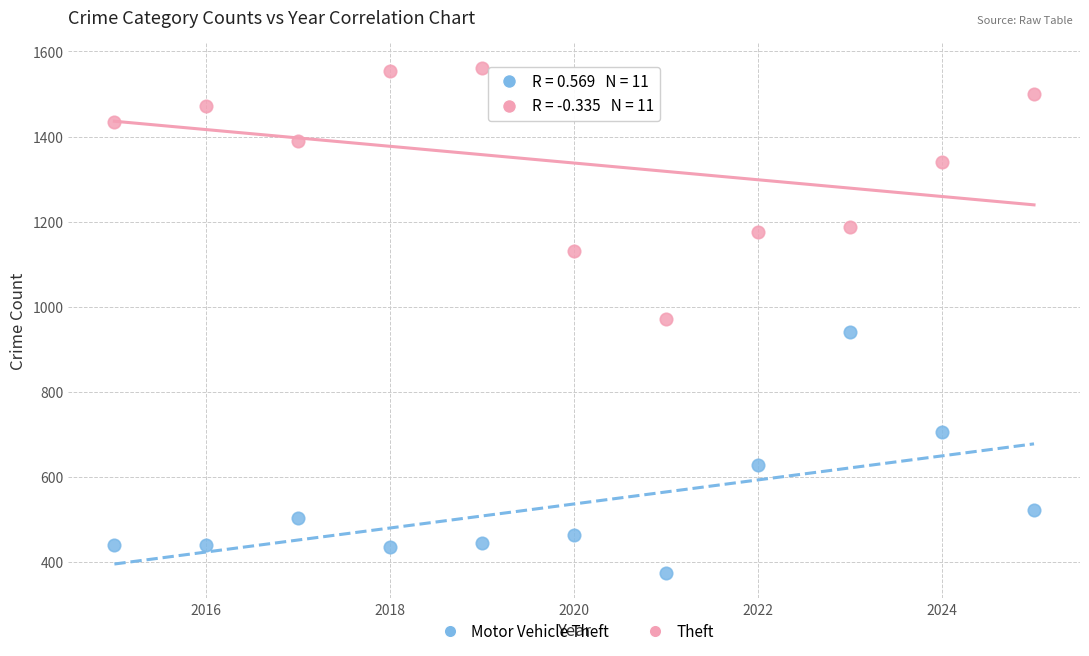

In the Motor Vehicle Theft series, what Y value is closest to 657?

627